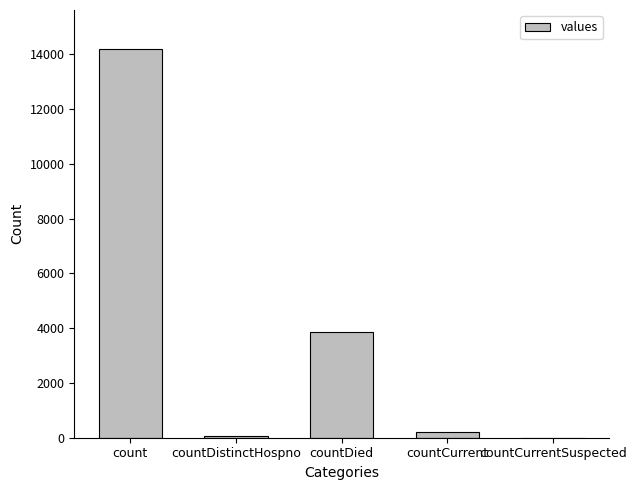

Does the chart contain stacked bars?

No